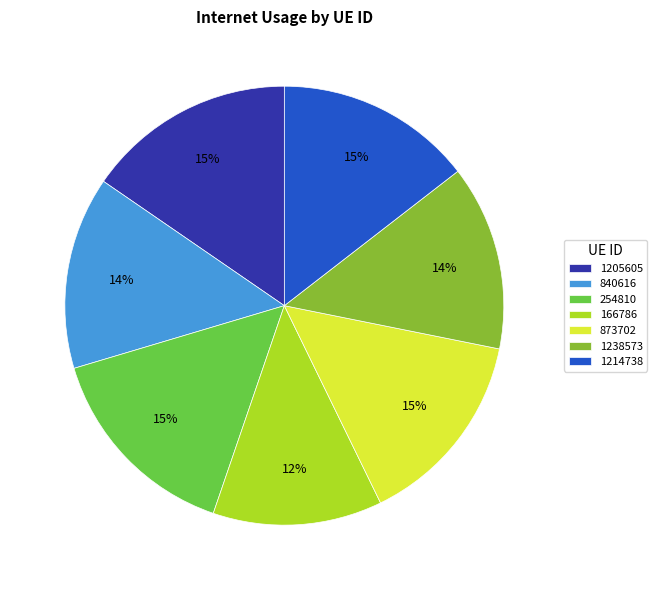

True or false: 1214738 accounts for 15% of the total.

True